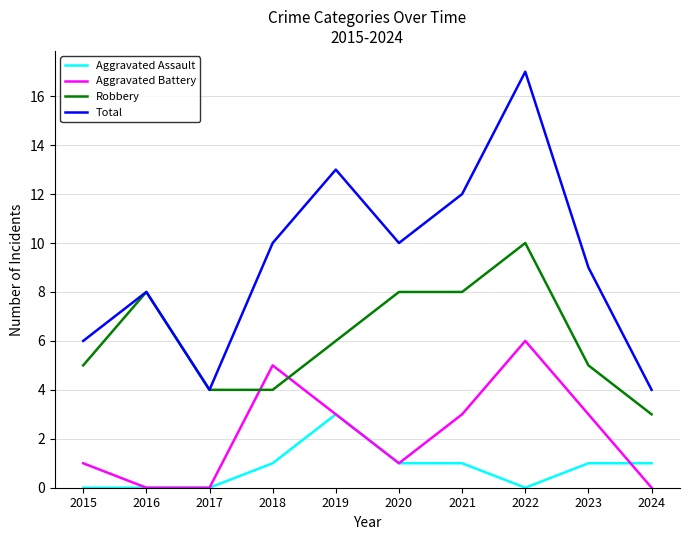

At which category is the sum across all series the highest?

2022